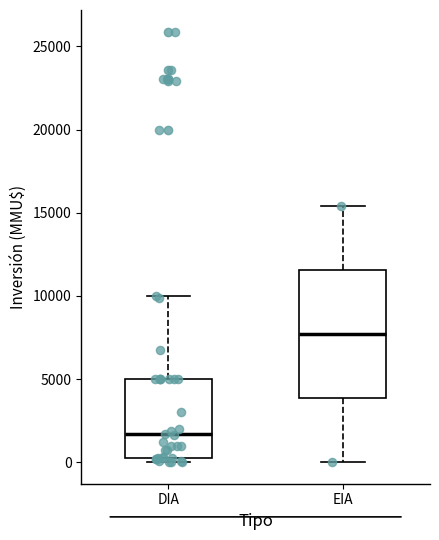

Which box is the tallest, from its lower edge to its upper edge?

EIA